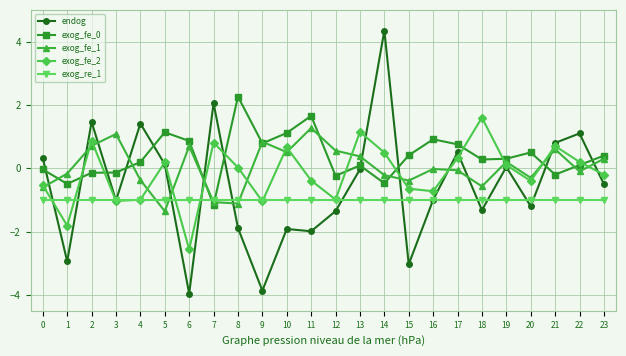

At how many categories does at least one series exceed -3?

24